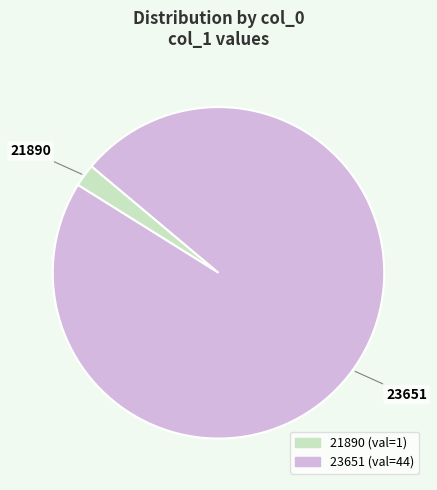

Which category has the biggest portion of the pie?

23651